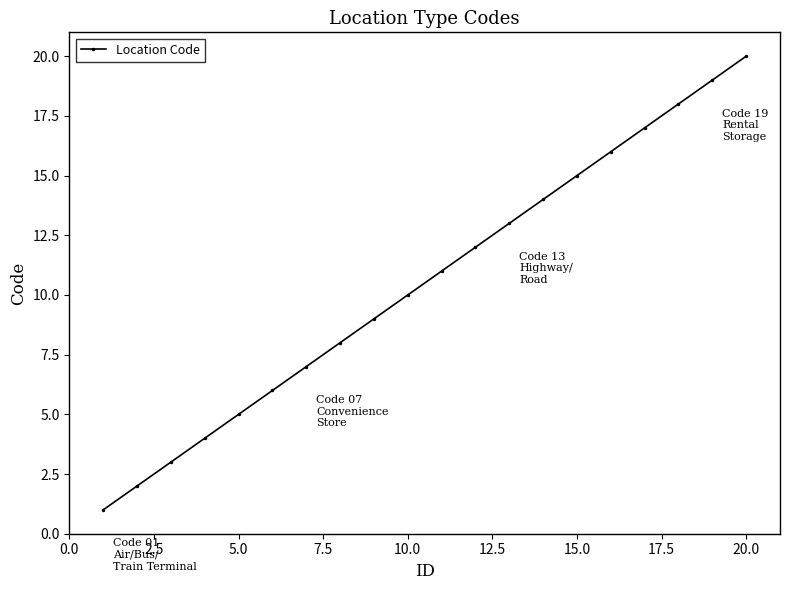

What is the difference between the second highest and second lowest values?

17